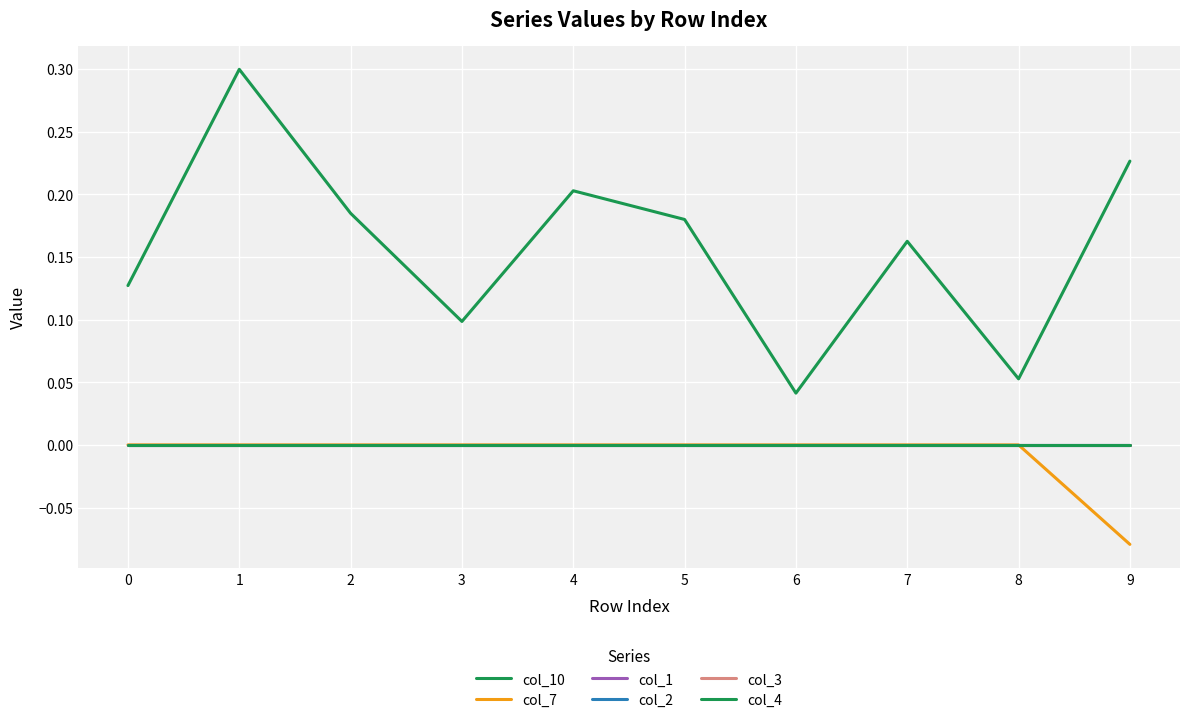

True or false: col_4 and col_10 cross at least once.

False